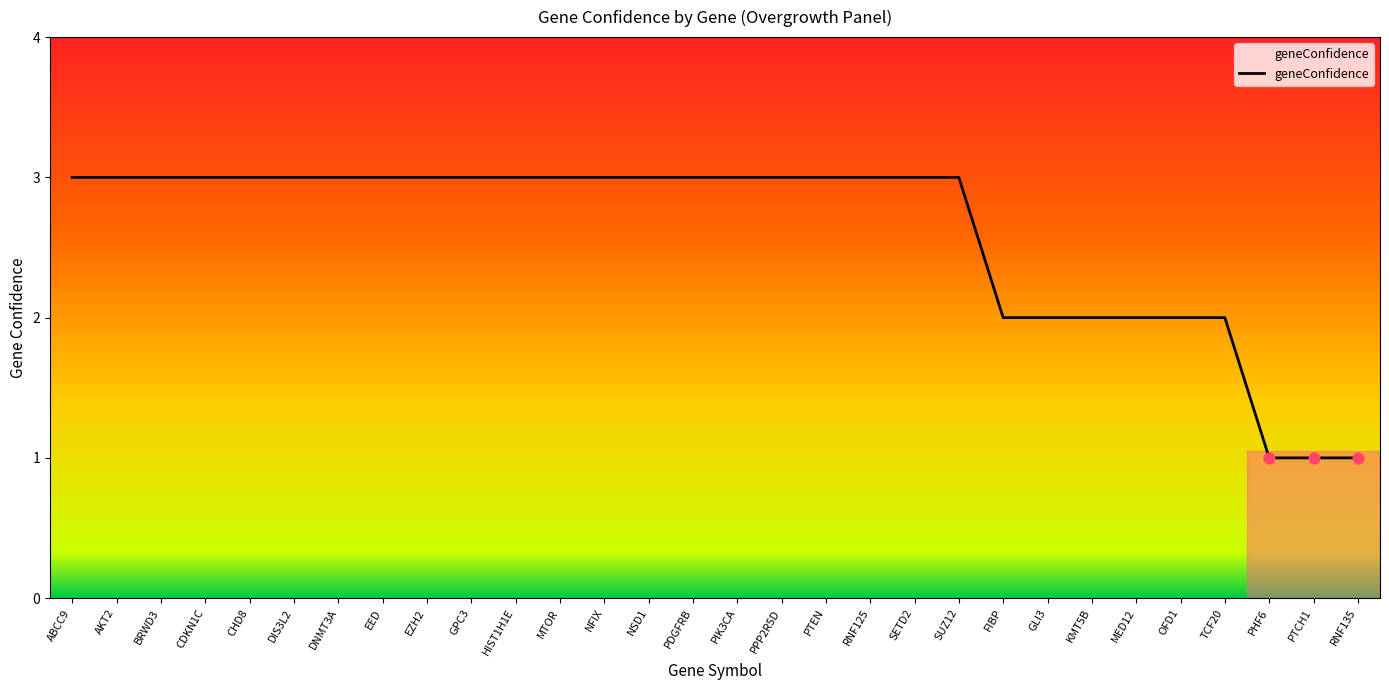

What is the ratio of the value at RNF135 to the value at EZH2?

0.3